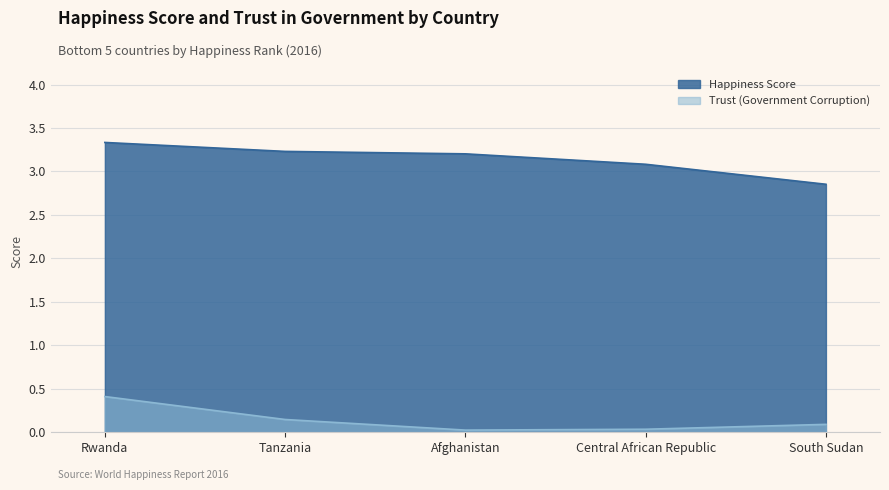

Where does the Happiness Score series first go above 3?

Rwanda